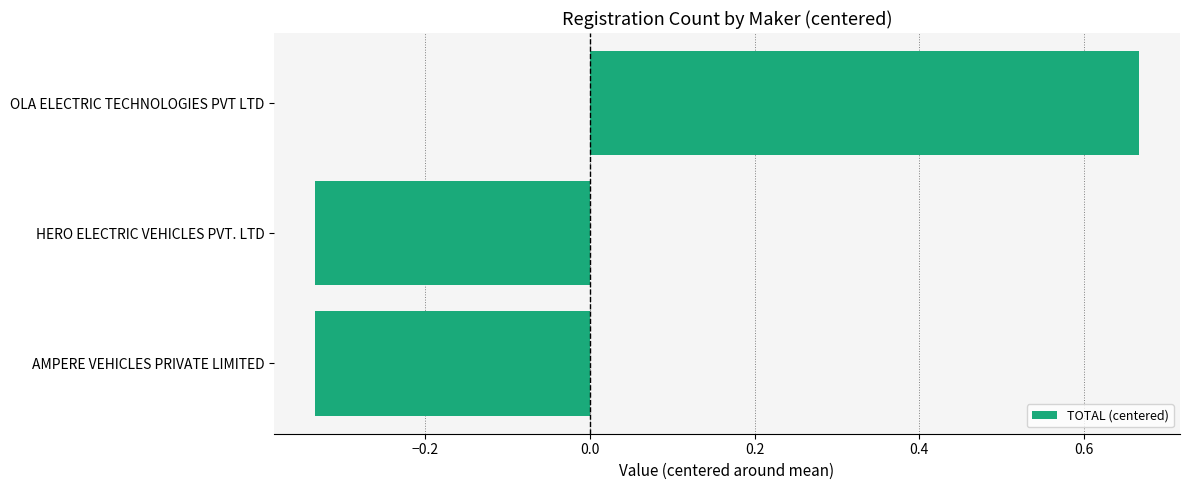

The value at OLA ELECTRIC TECHNOLOGIES PVT LTD is 0.3. True or false?

False